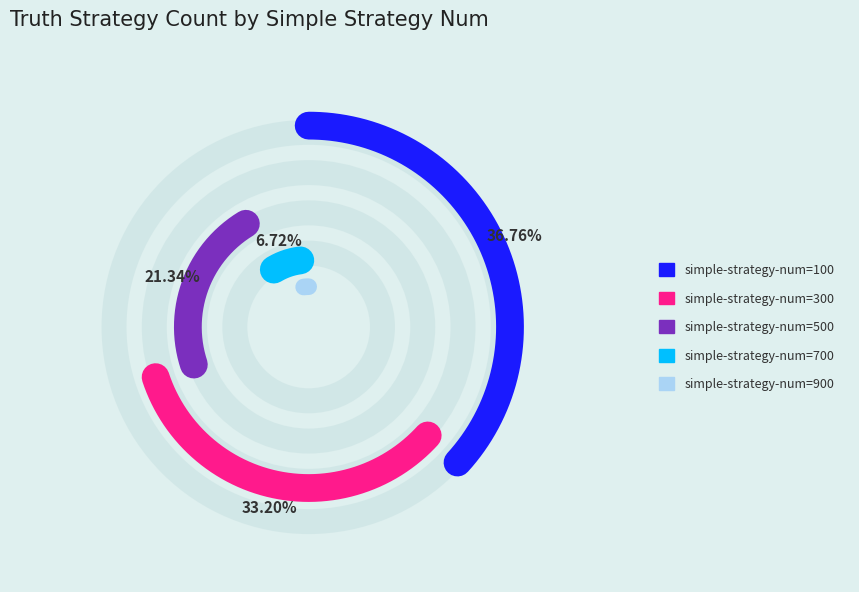

How much of the chart is everything except simple-strategy-num=500?

78.7%